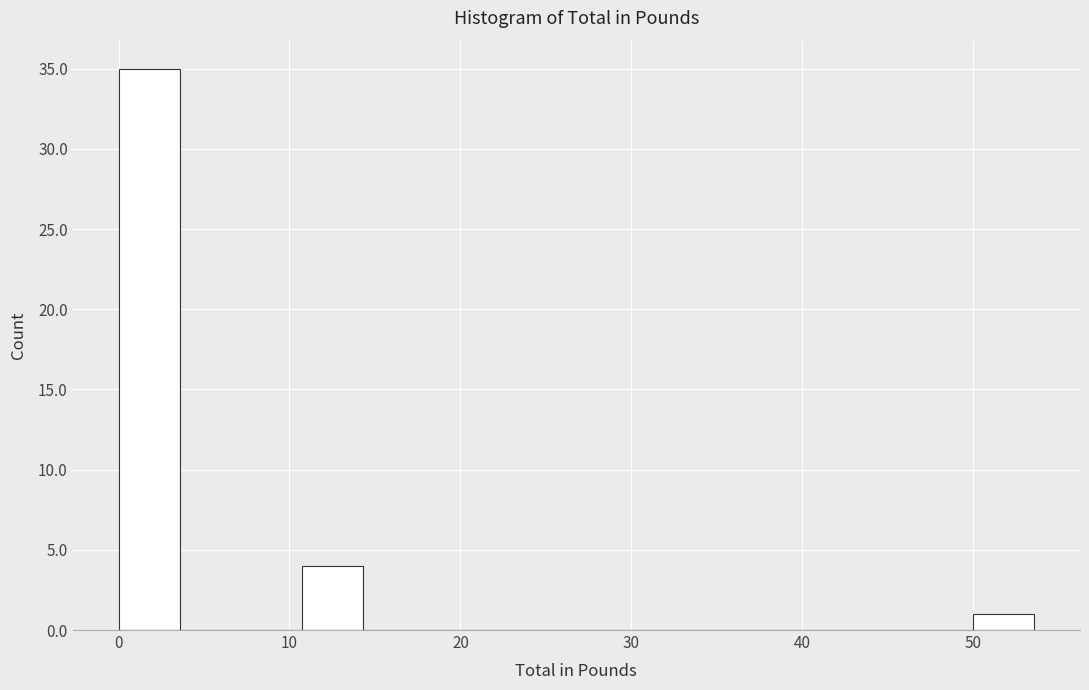

Read against the x-axis, roughly where is the centre of the tallest bar?

2